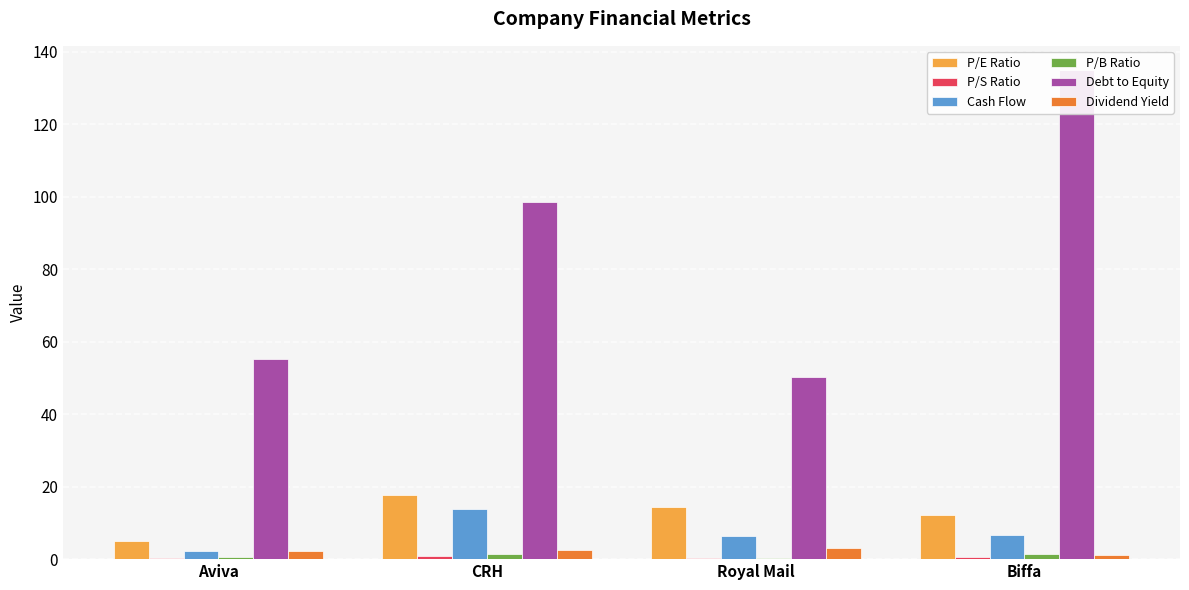

Which series has the largest total across all categories?

Debt to Equity